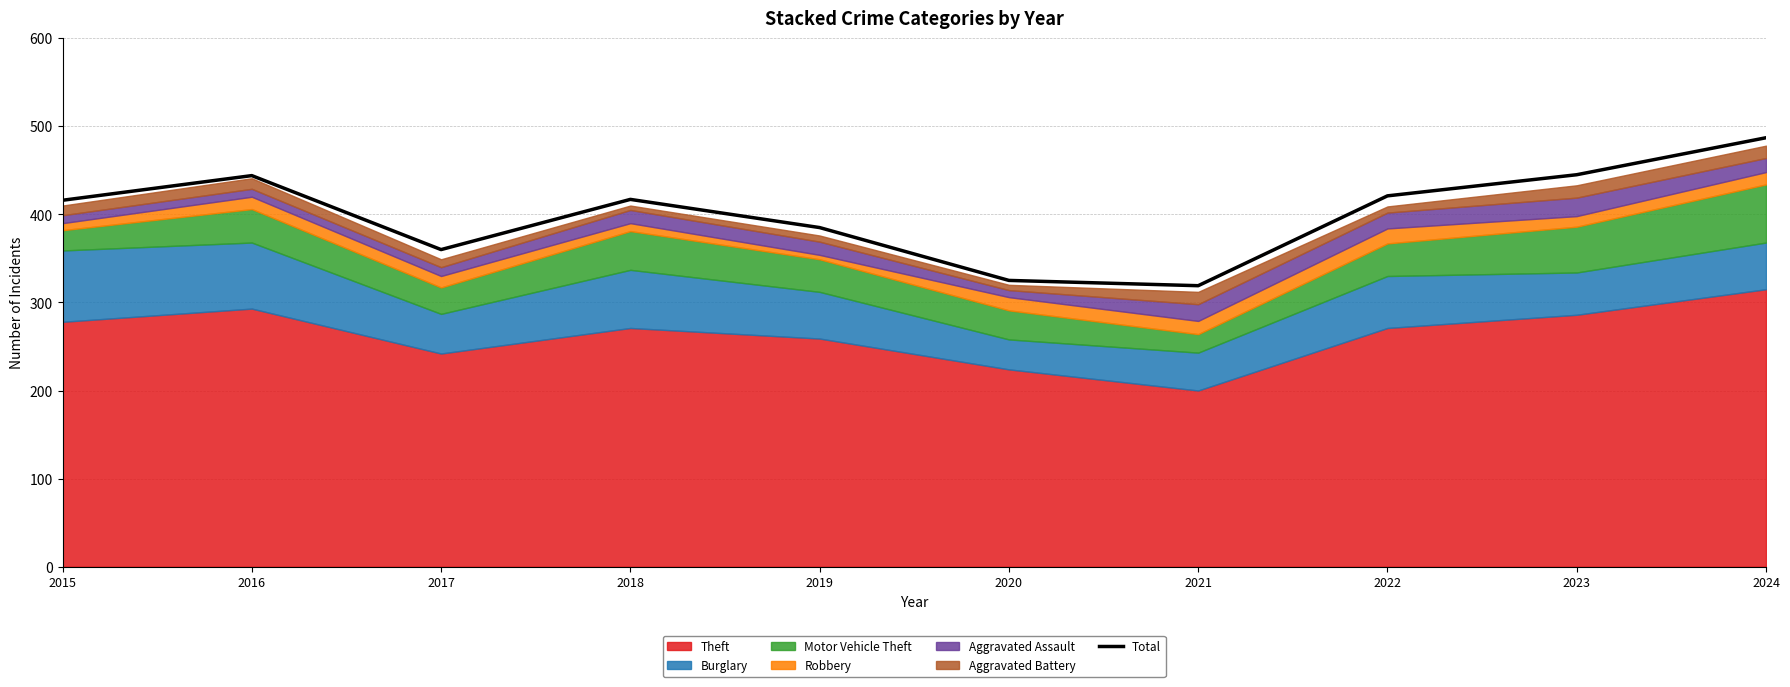

Rank the categories by value from lowest to highest.

2021, 2020, 2017, 2019, 2015, 2018, 2022, 2016, 2023, 2024